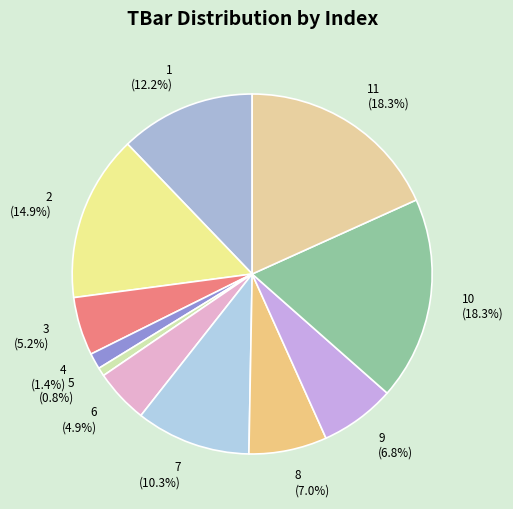

Is there a majority slice in this chart?

No